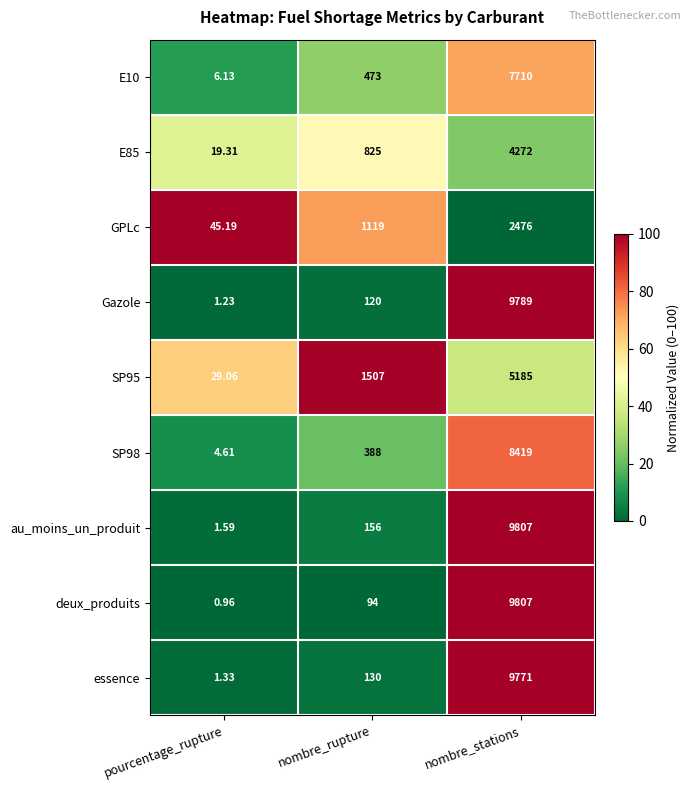

At how many categories does at least one series exceed 55?

2